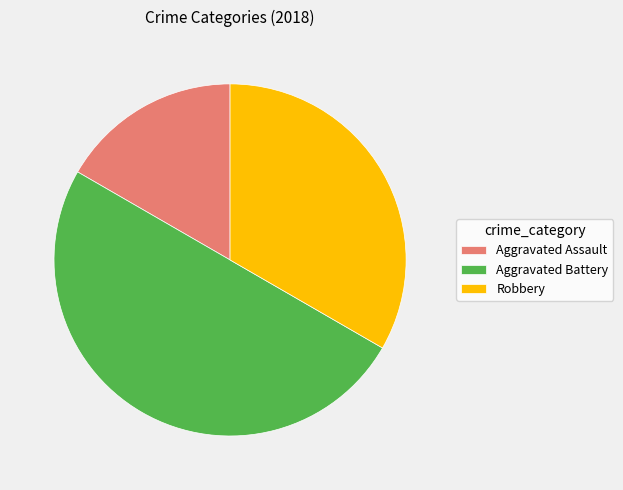

Is the sum of Aggravated Assault and Aggravated Battery greater than half?

Yes